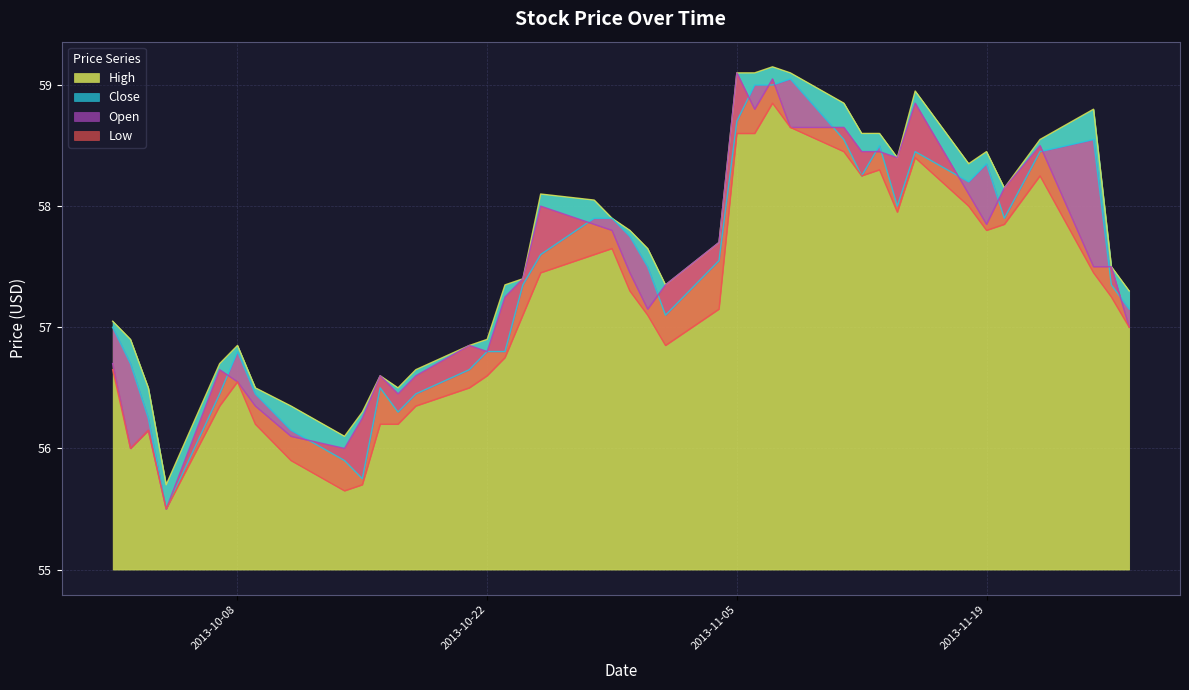

How many lines are shown in the chart?

4